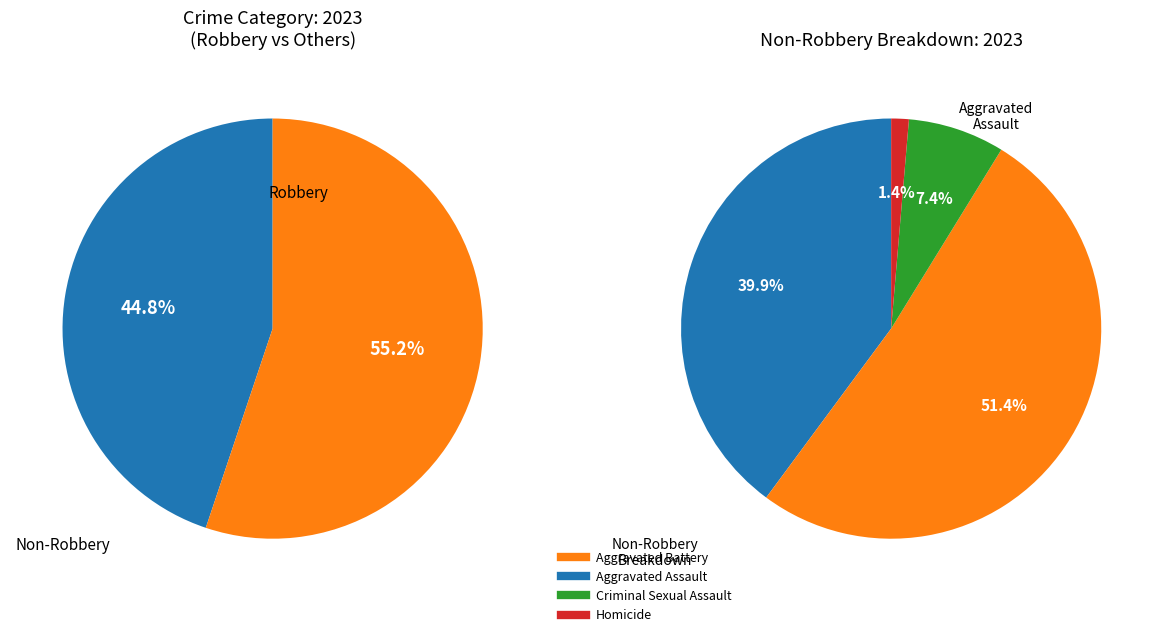

What is the ratio of the value at Robbery to the value at Homicide?

91.0